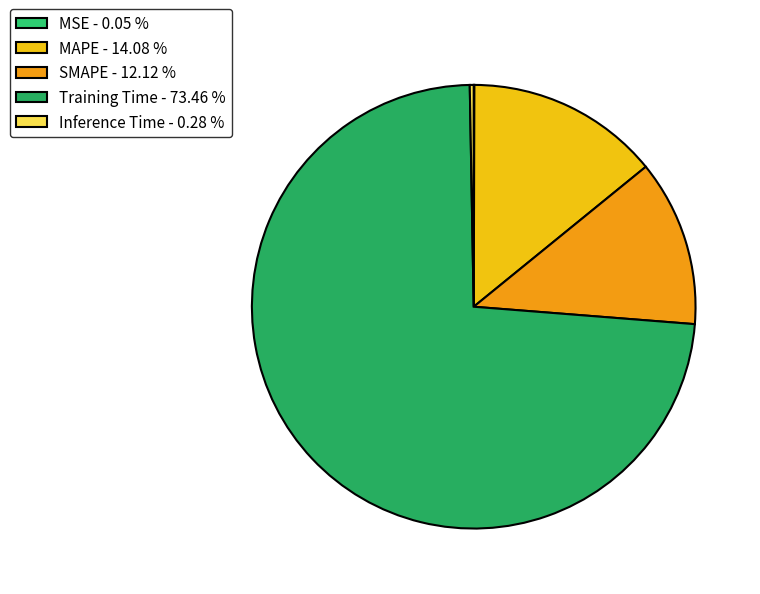

To the nearest percent, what portion does MAPE represent?

14%